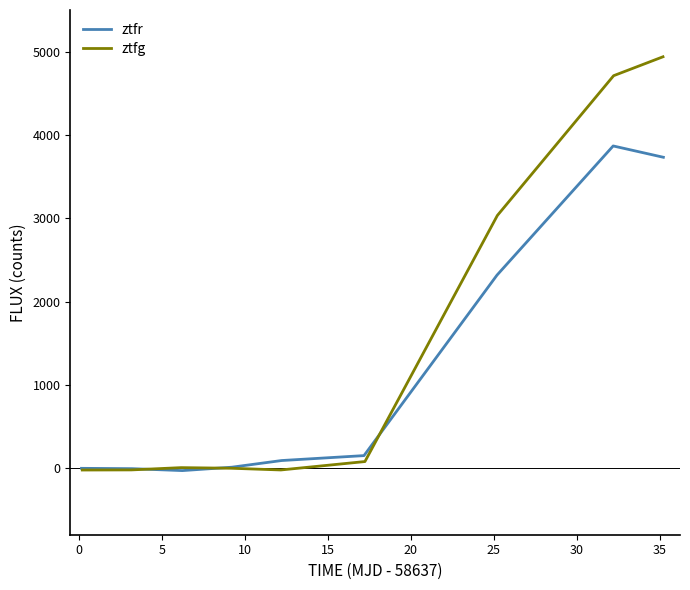

How many data points does each series have?

9